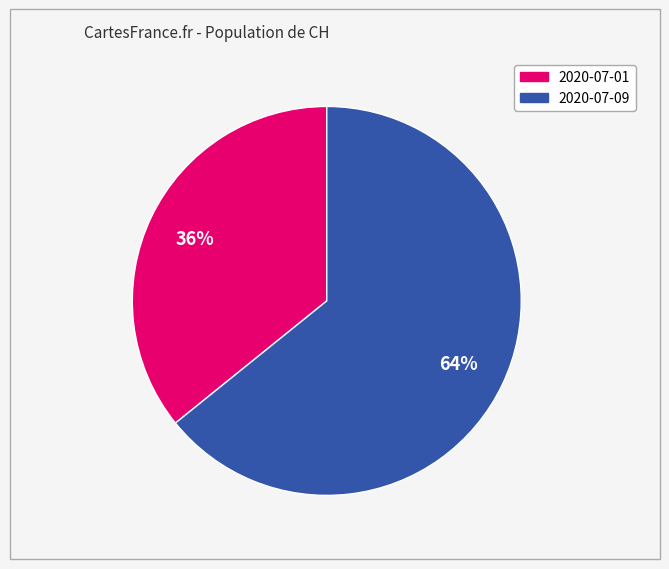

To the nearest percent, what is the difference between the largest and smallest slice percentages?

28%